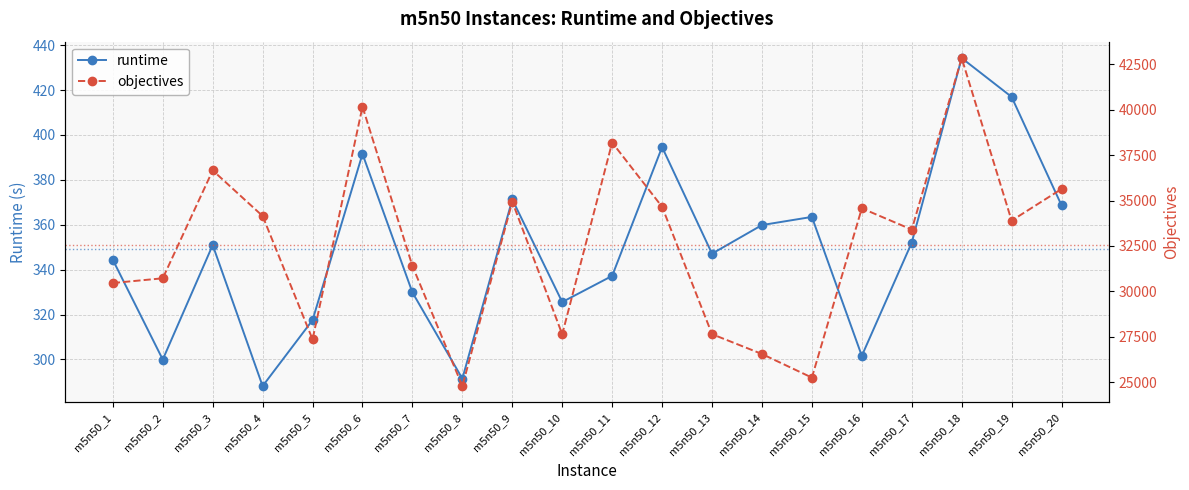

Where is the first local minimum for objectives?

m5n50_5